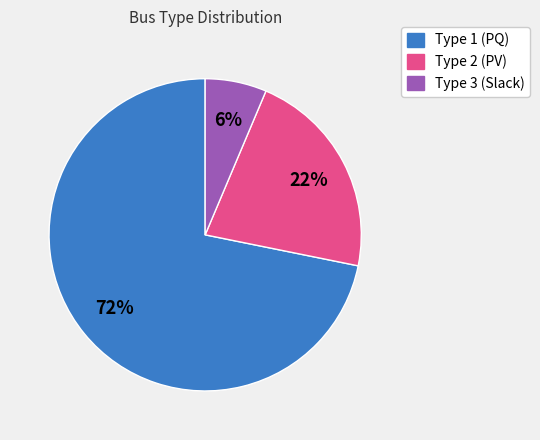

What is the majority slice?

Type 1